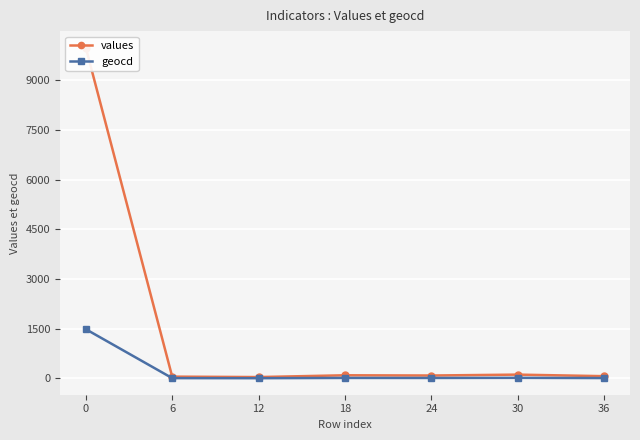

How many categories are shown in the chart?

7